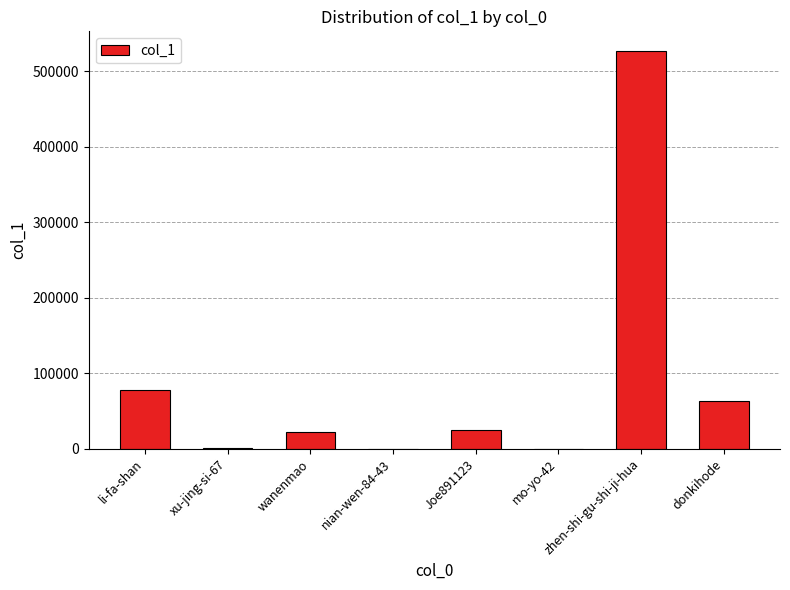

Which has a higher value, wanenmao or xu-jing-si-67?

wanenmao